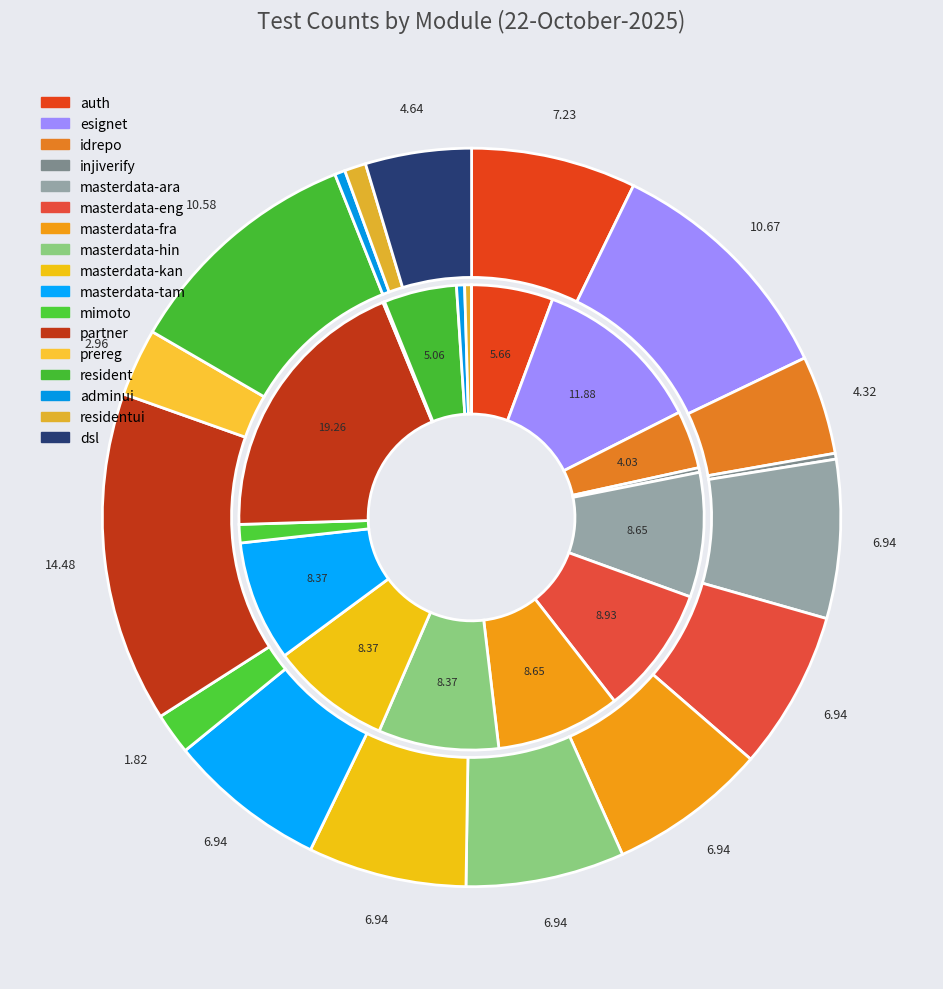

The masterdata-kan slice represents 8% of the pie. True or false?

True